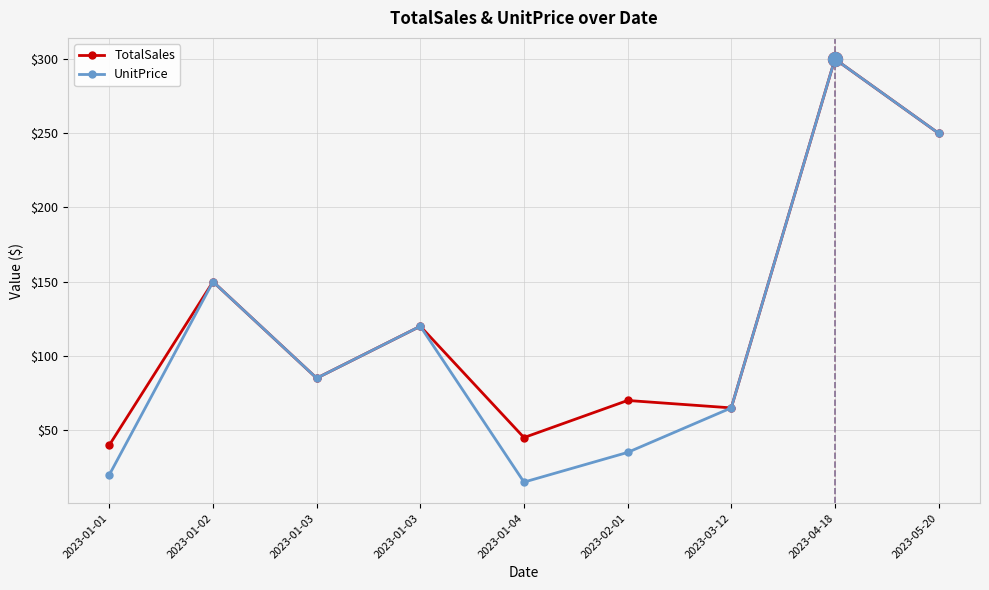

True or false: TotalSales and UnitPrice intersect in this chart.

False